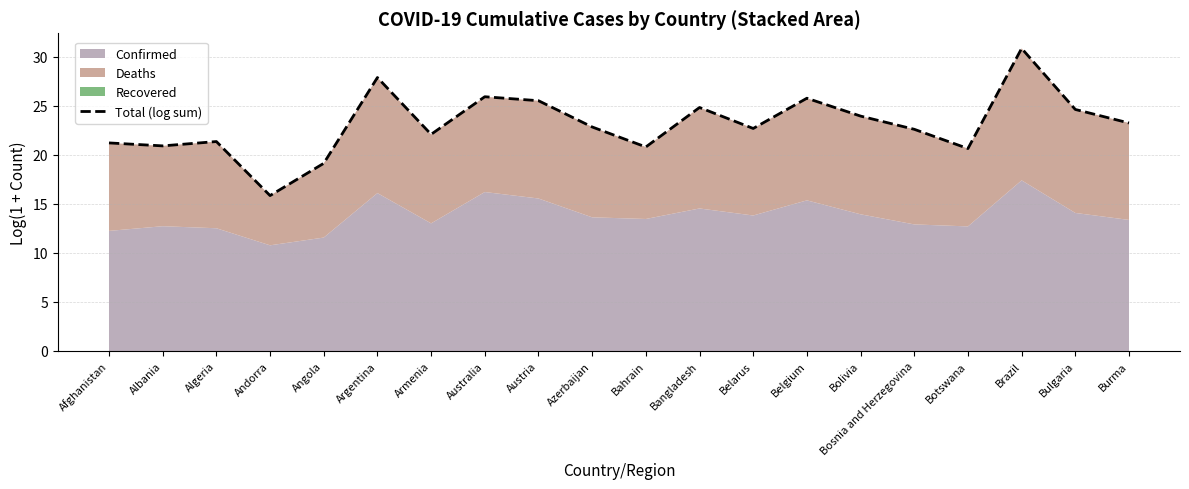

Rank the categories by value from lowest to highest.

Andorra, Angola, Botswana, Bahrain, Albania, Afghanistan, Algeria, Armenia, Bosnia and Herzegovina, Belarus, Azerbaijan, Burma, Bolivia, Bulgaria, Bangladesh, Austria, Belgium, Australia, Argentina, Brazil